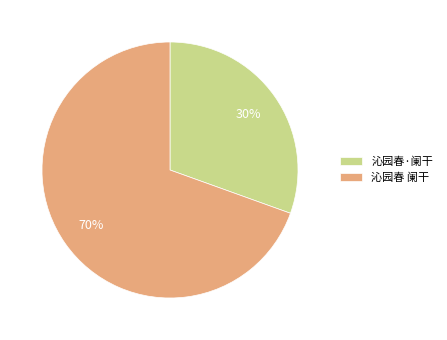

To the nearest percent, what is the average slice percentage?

50%